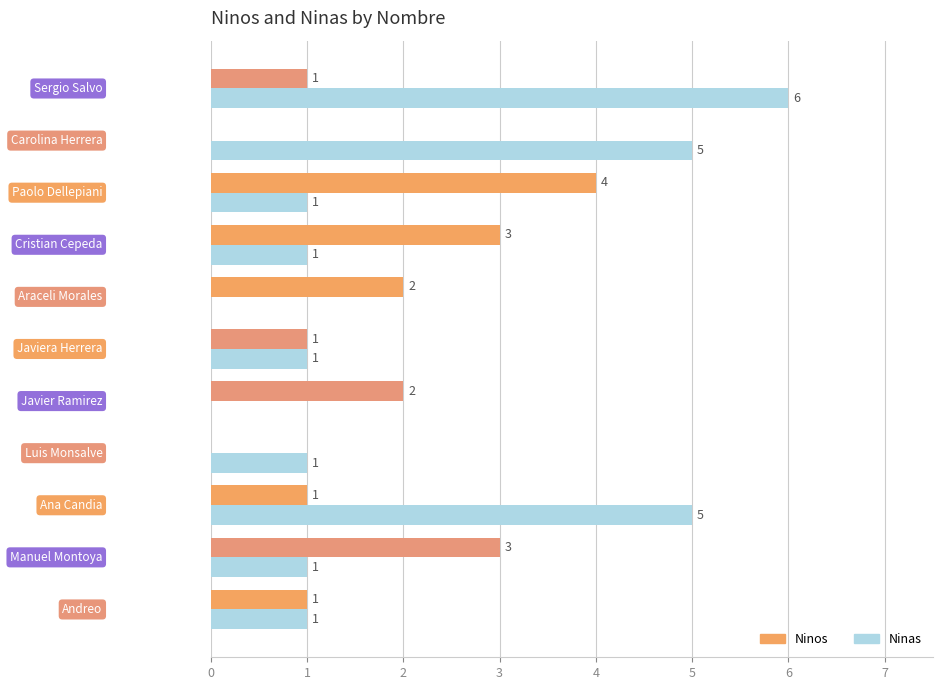

What is the sum of all Ninas values?

22